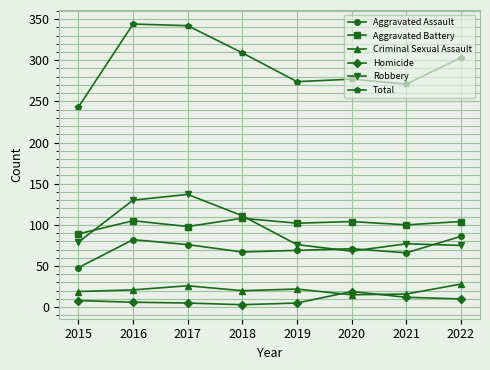

How many lines are shown in the chart?

6